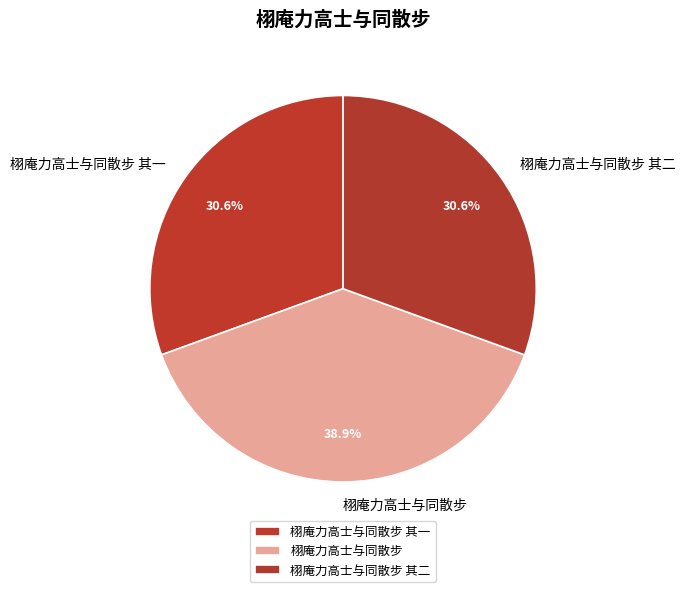

To the nearest percent, what is the combined percentage of 栩庵力高士与同散步 其二 and 栩庵力高士与同散步?

69%